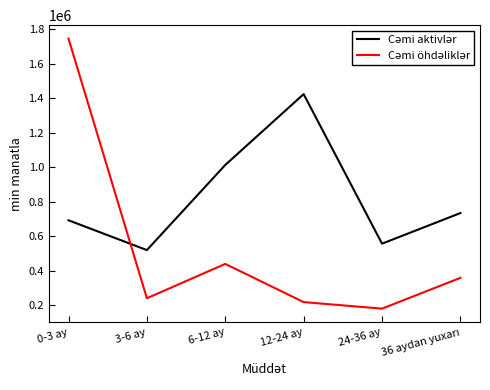

How many lines are shown in the chart?

2